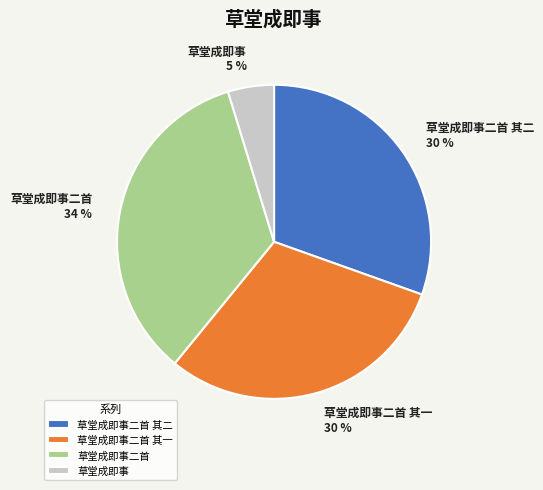

To the nearest percent, what percentage of the pie is 草堂成即事二首 其二?

30%